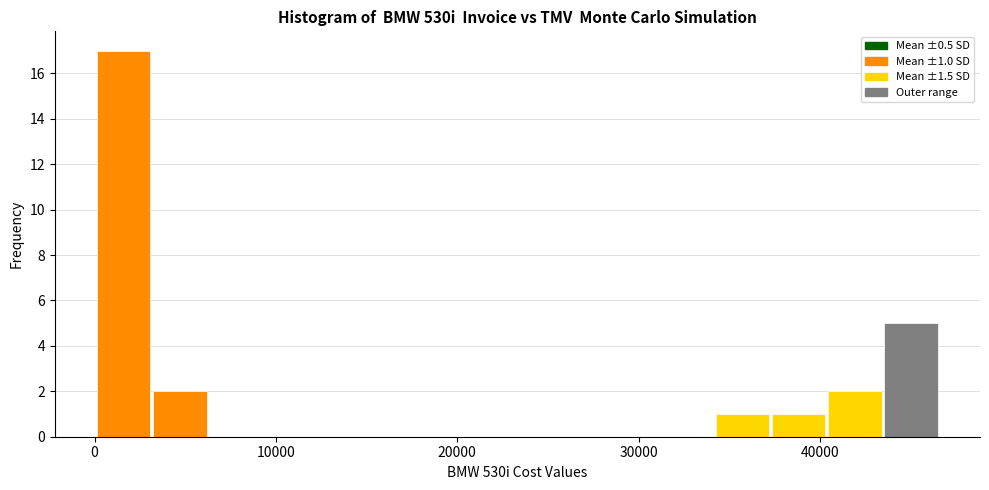

Around what value on the x-axis is the tallest bar? Give the approximate position of its centre, as read against the axis.

2000